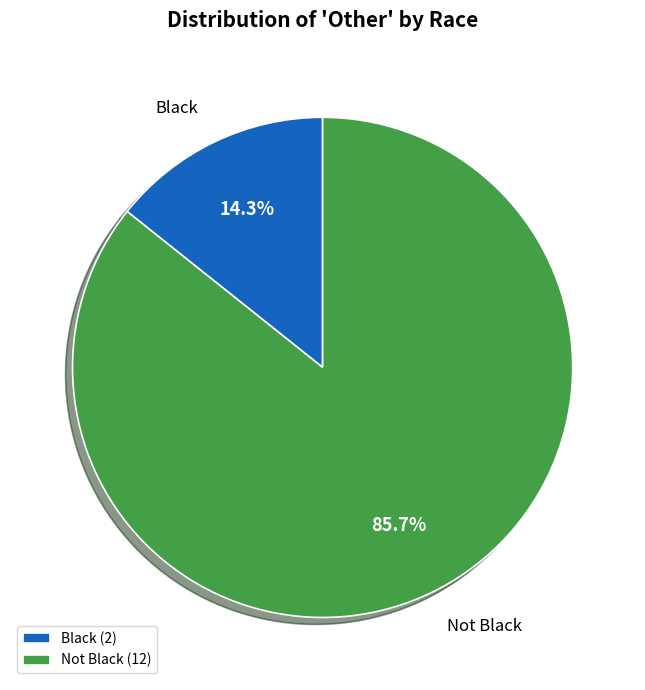

True or false: Black accounts for 14% of the total.

True